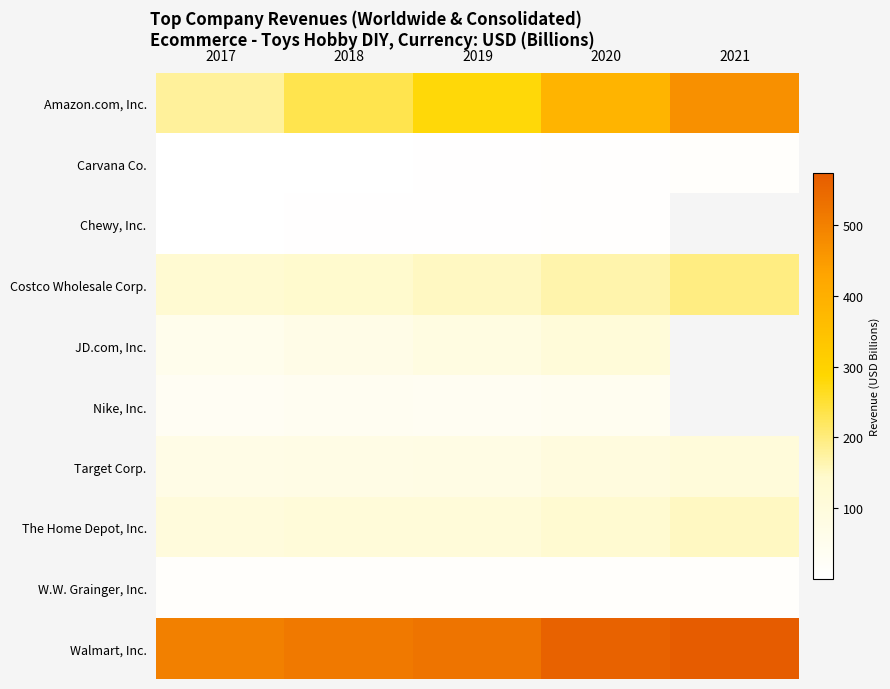

Where is Amazon.com, Inc. nearest to the value 323?

2019